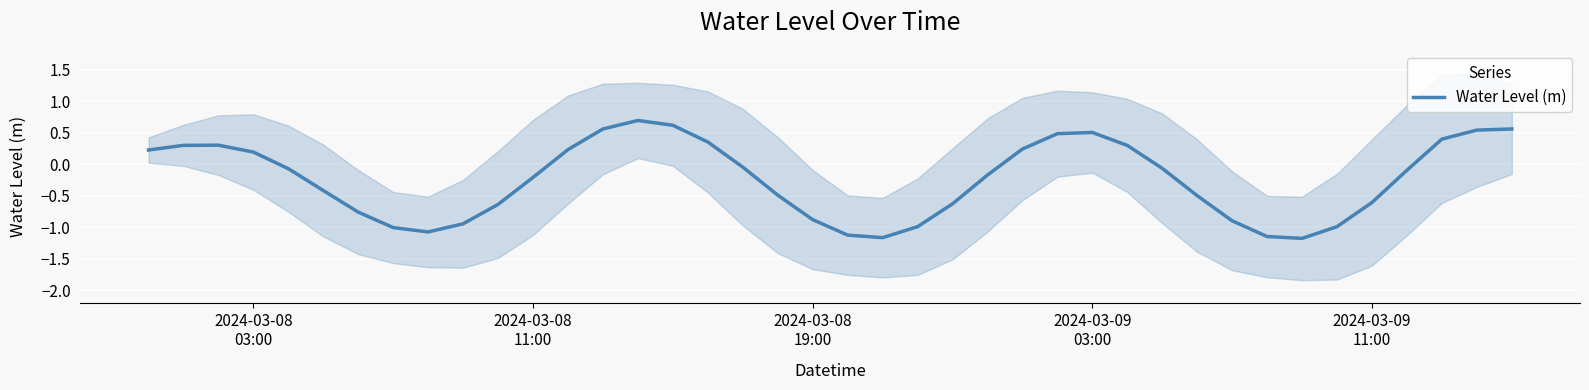

At which label does the data first exceed 0?

2024-03-08
03:00